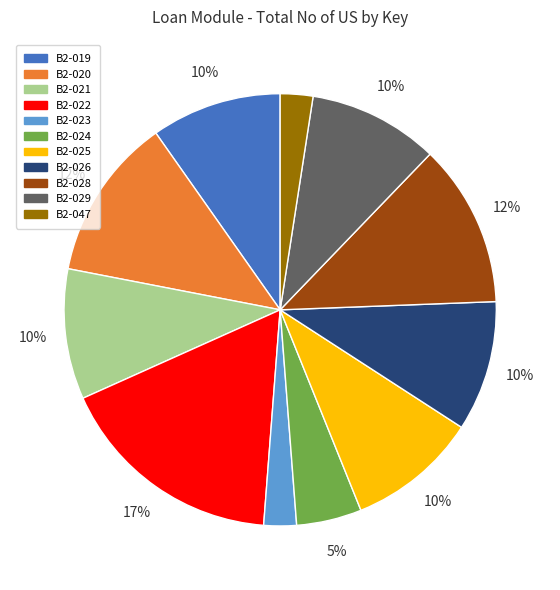

Does B2-028 represent more than half of the total?

No